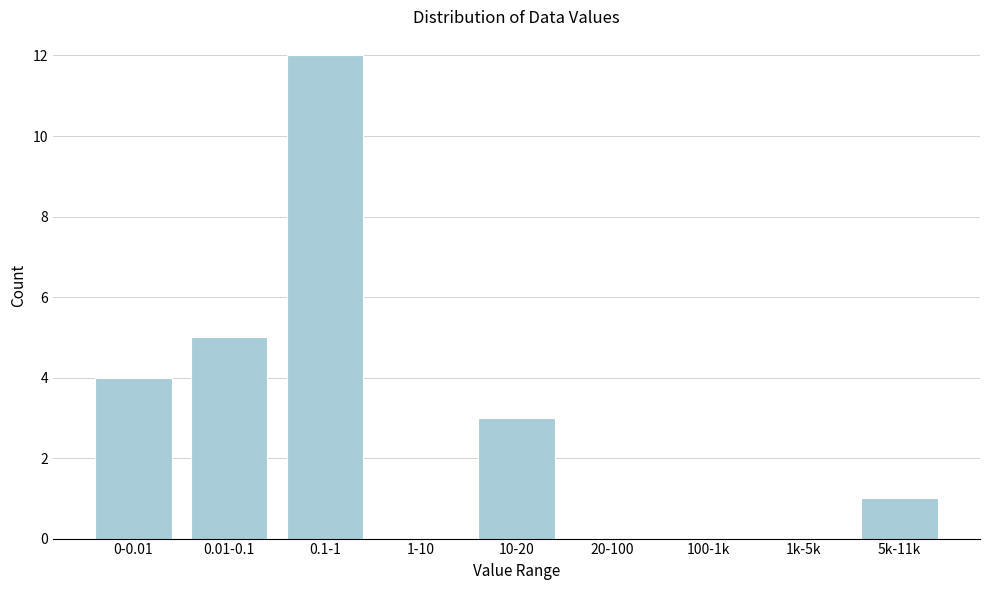

Reading right to left, extract all data points from this chart.

5k-11k=1	1k-5k=0	100-1k=0	20-100=0	10-20=3	1-10=0	0.1-1=12	0.01-0.1=5	0-0.01=4